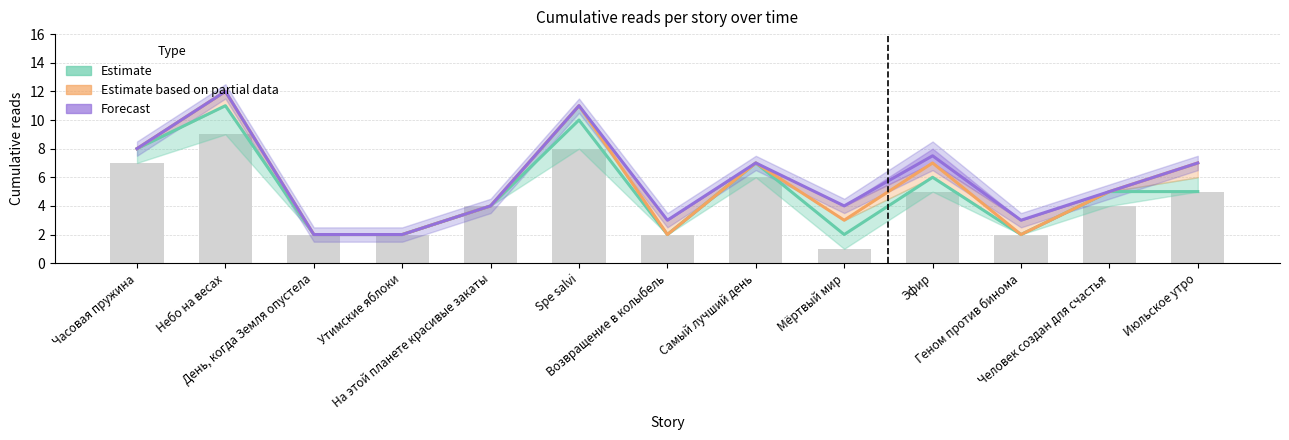

How many groups of bars are there?

13